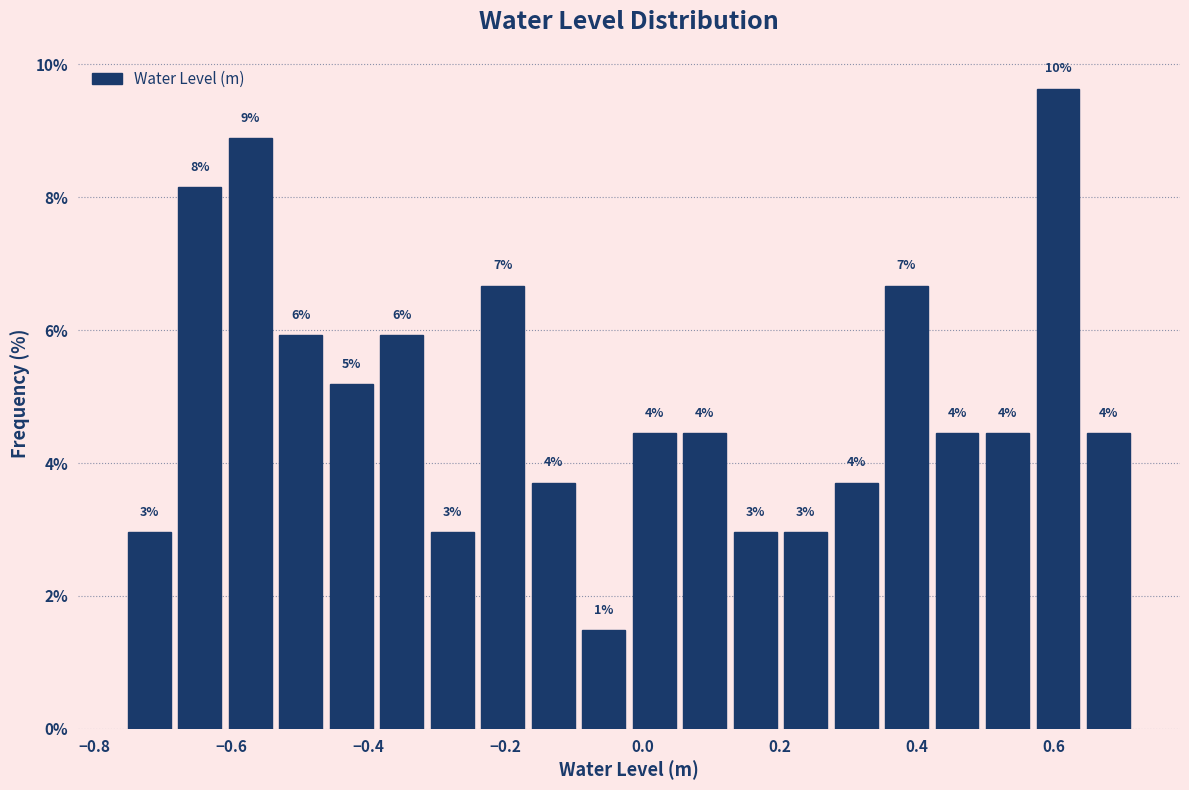

Around what value on the x-axis is the tallest bar? Give the approximate position of its centre, as read against the axis.

0.60